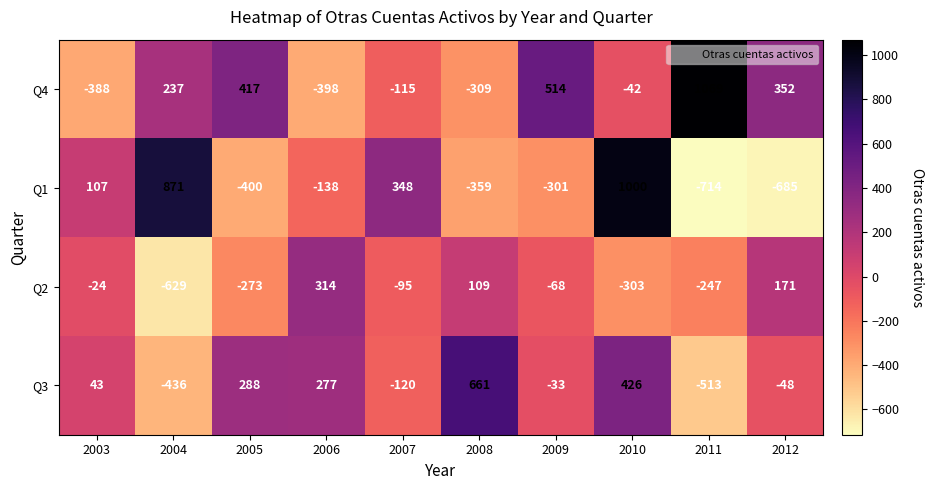

How many values in Q2 are below zero?

7